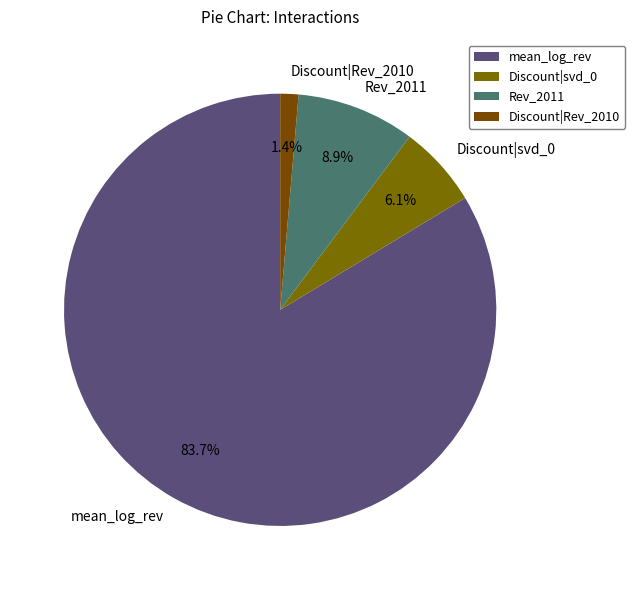

Which slice is the largest?

mean_log_rev